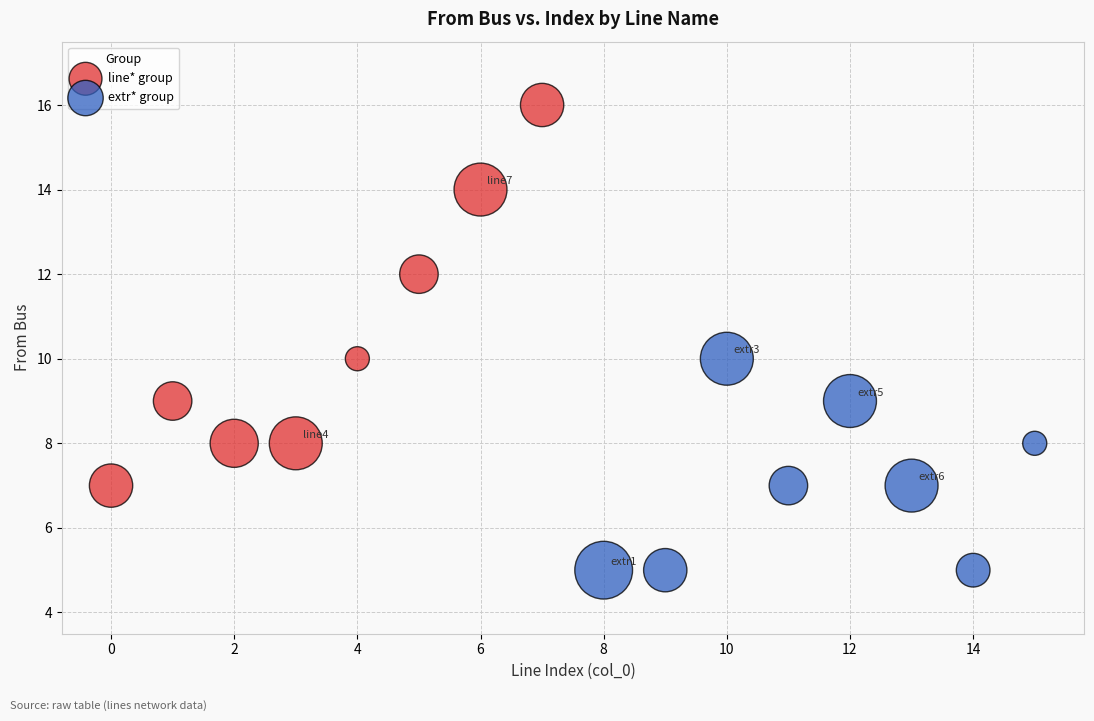

Which series reaches the minimum Y coordinate?

extr* group